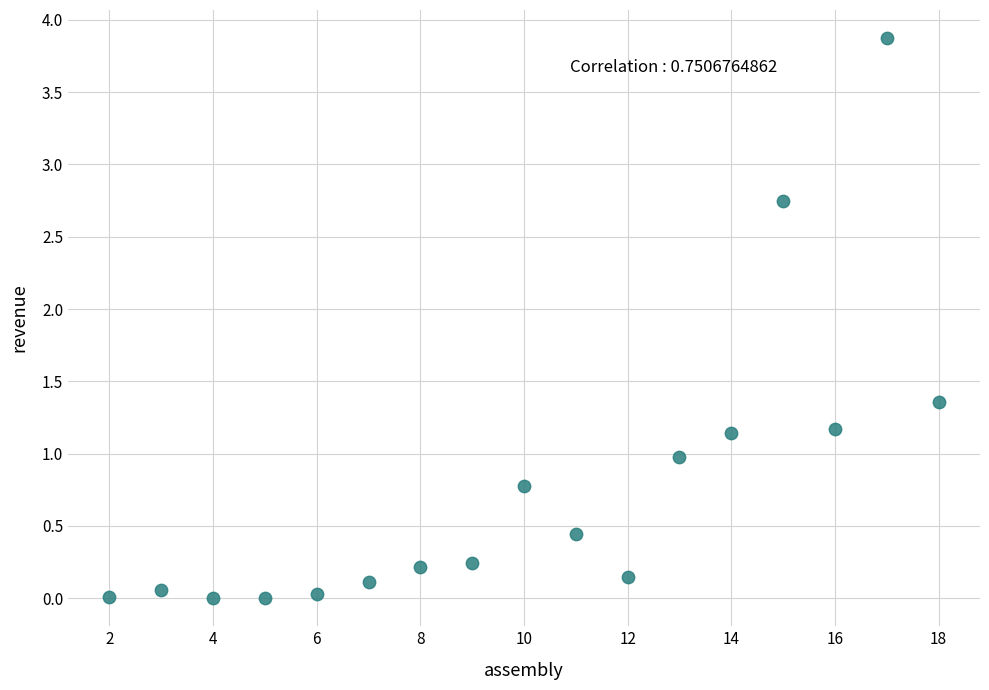

What is the range of Y values (max minus min)?

3.9